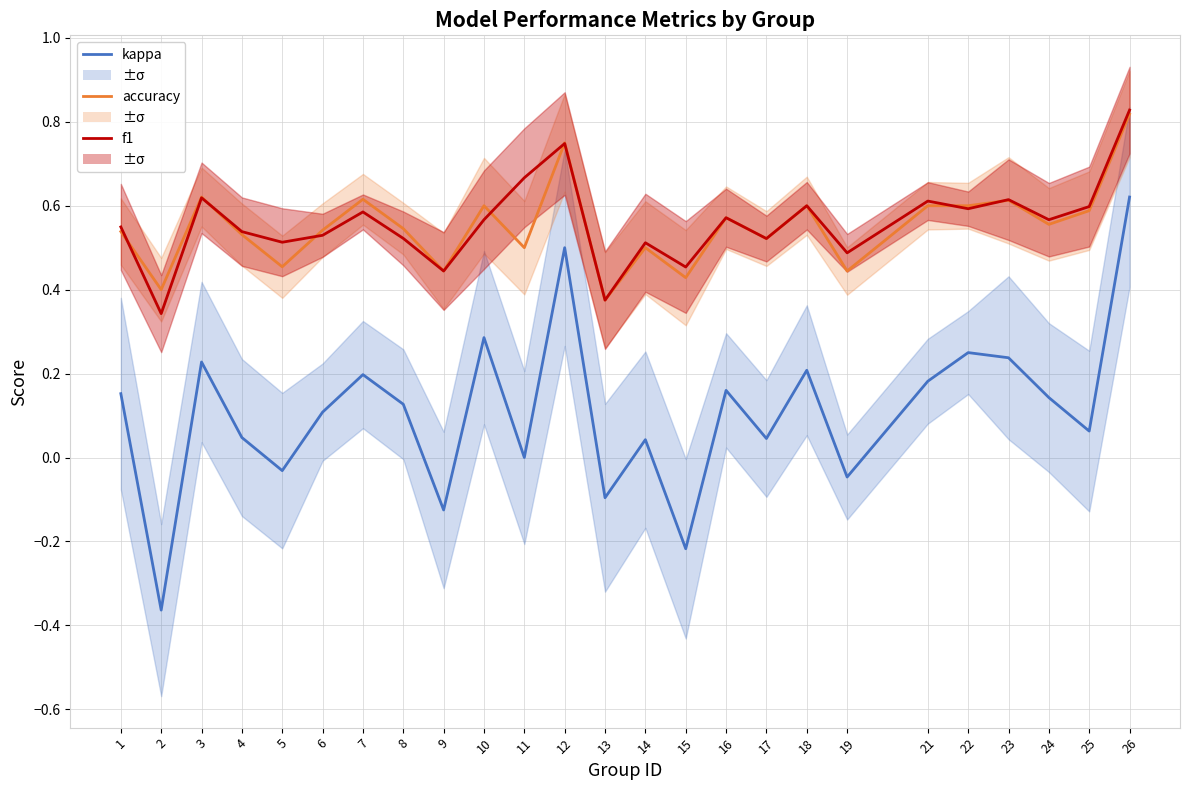

How many interior local peaks does the f1 series have?

8